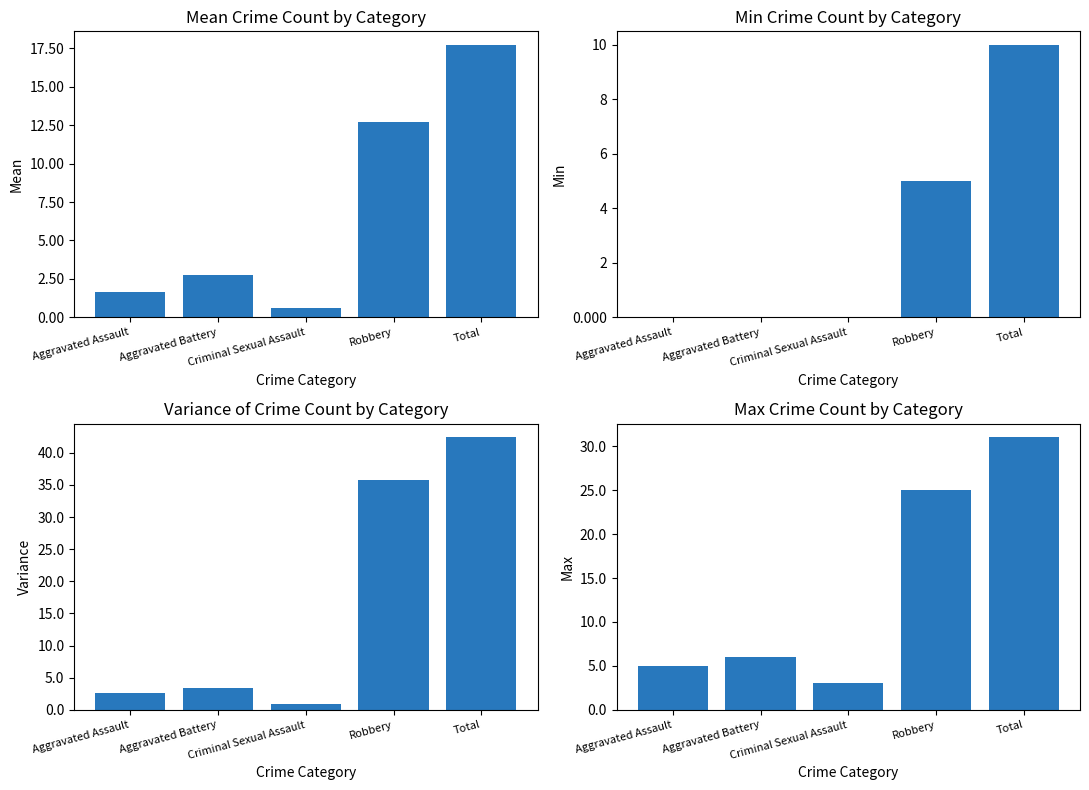

The Max series shows 9.8 at Total. True or false?

False